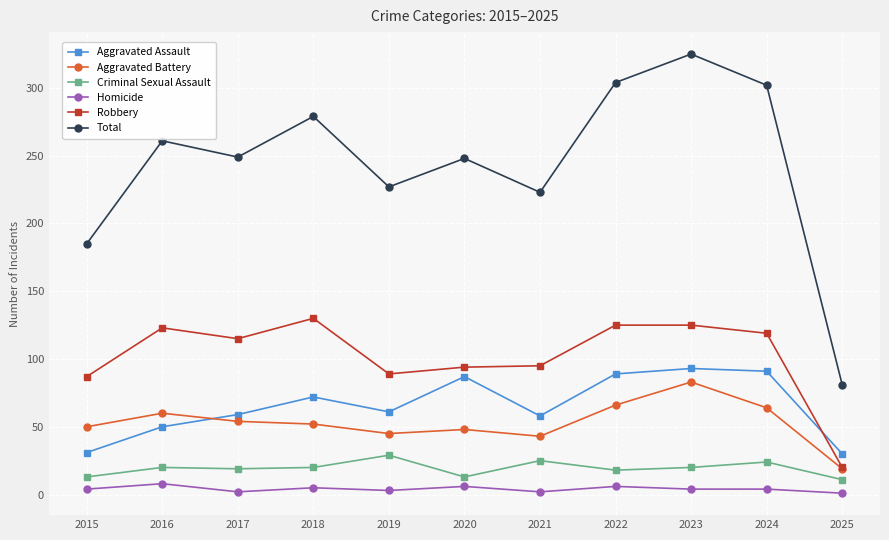

At which category does Aggravated Assault reach its first local peak?

2018